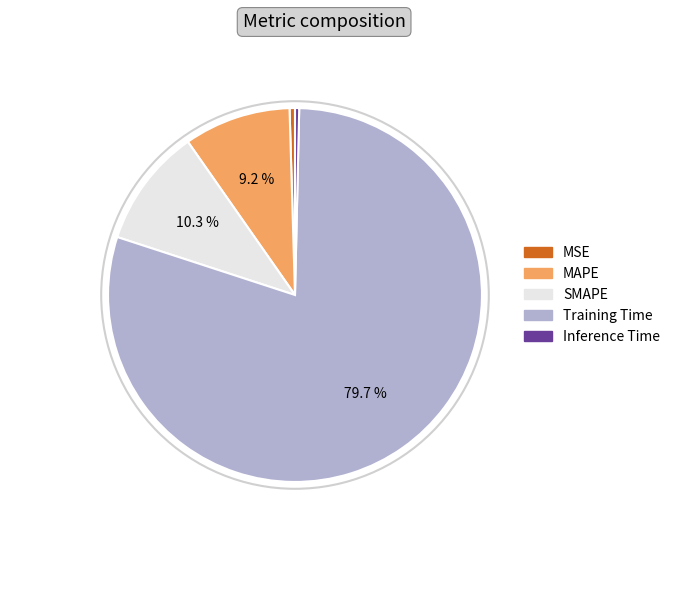

Which slice represents more than half of the pie?

Training Time